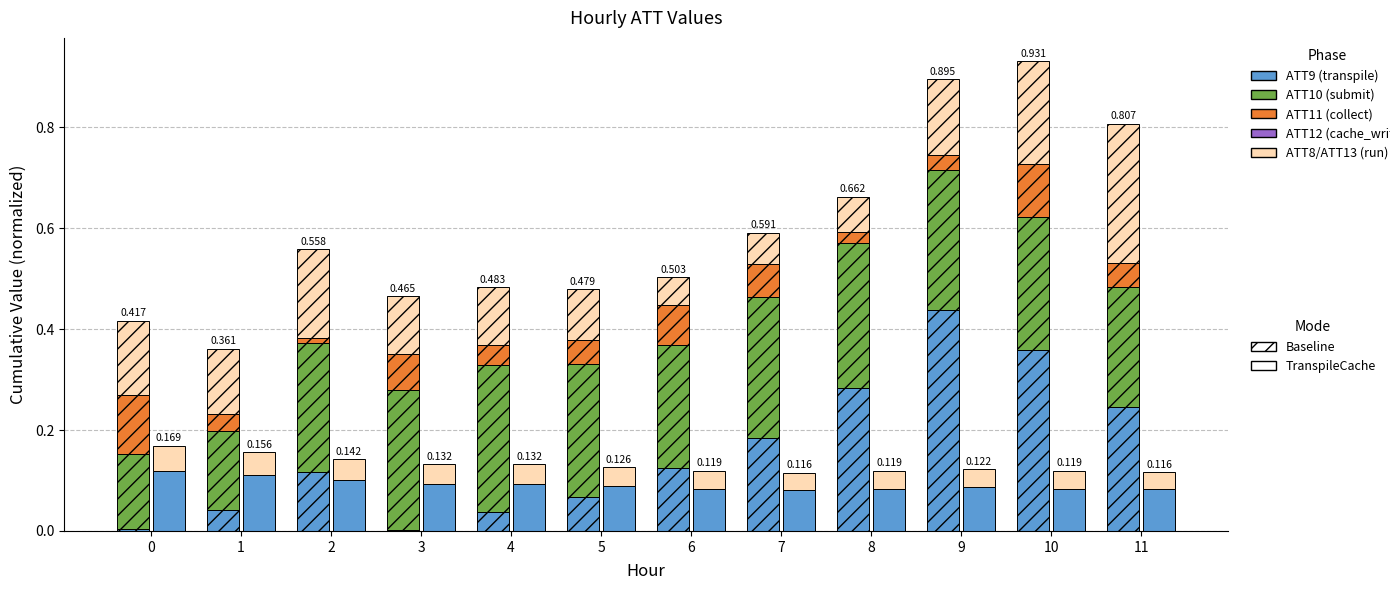

What is the spread (max minus min) of values at 3?

0.3